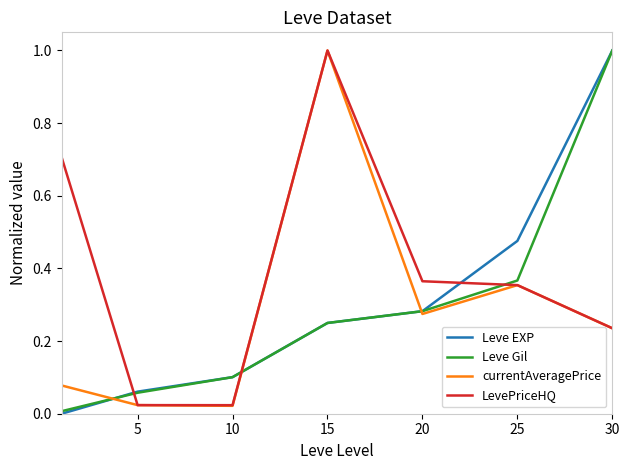

How many interior local valleys does the currentAveragePrice series have?

2